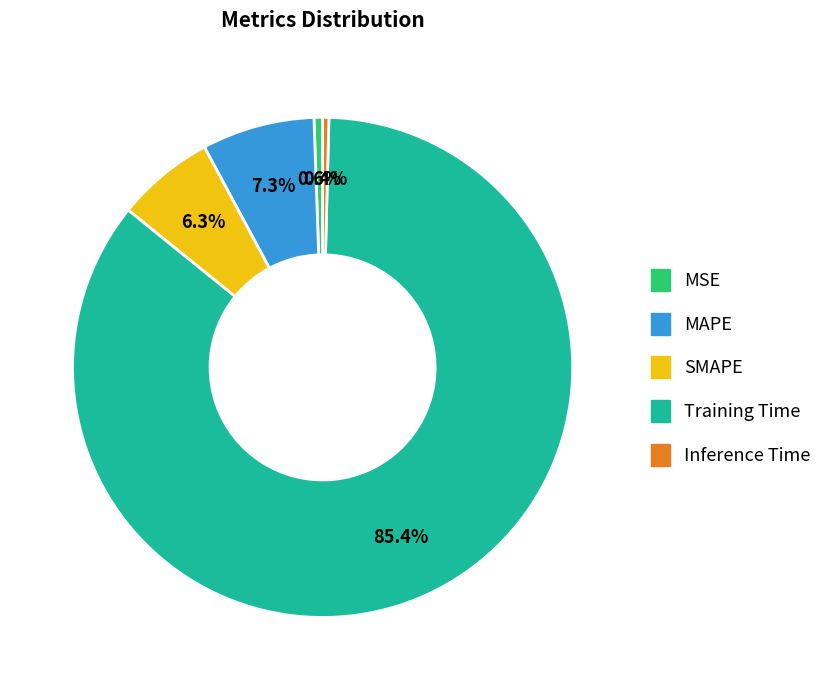

To the nearest percent, what is the combined percentage of SMAPE and MSE?

7%